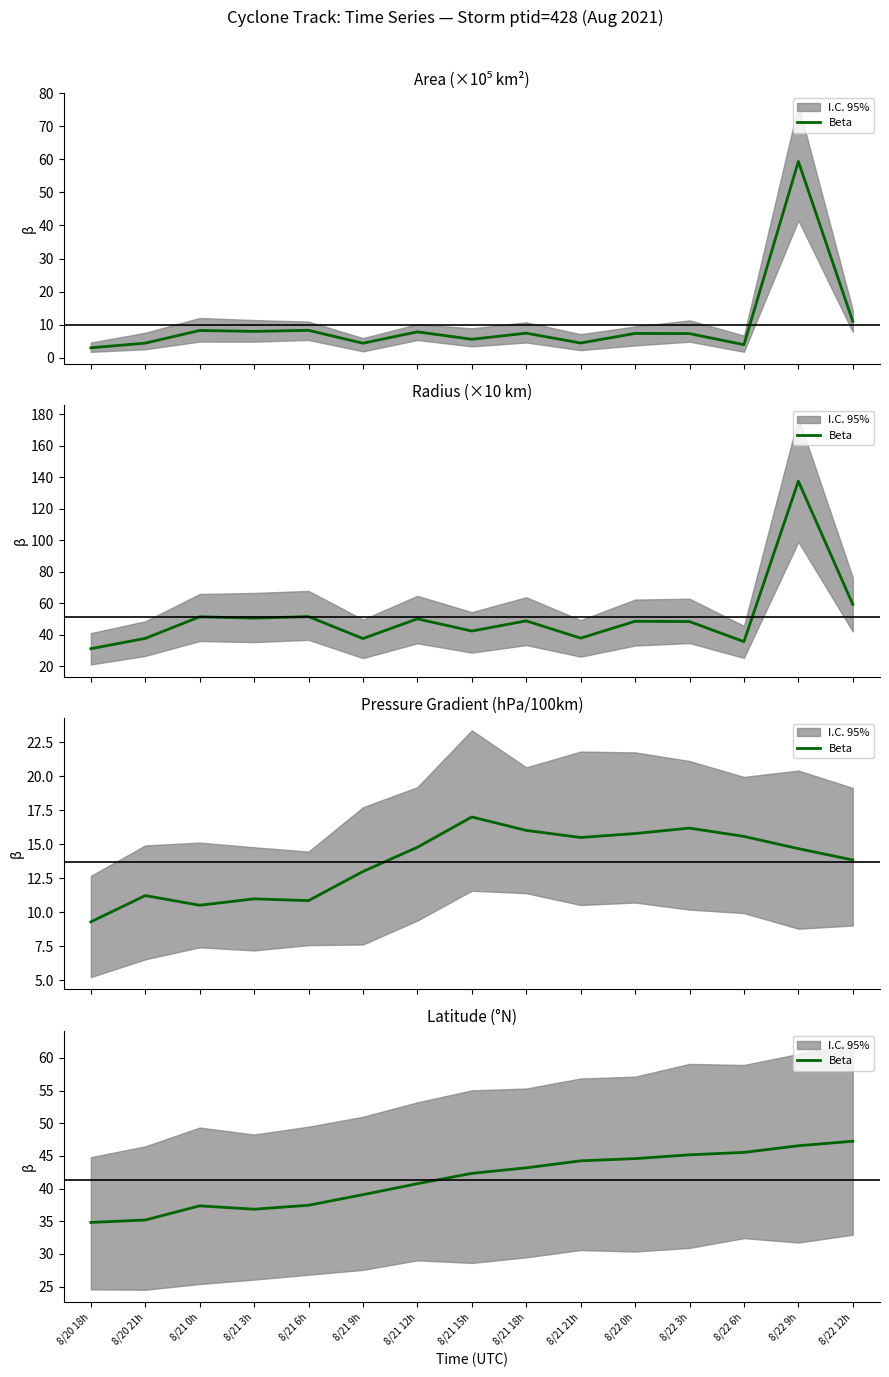

What is the label of the 15th point from the right?

8/20 18h